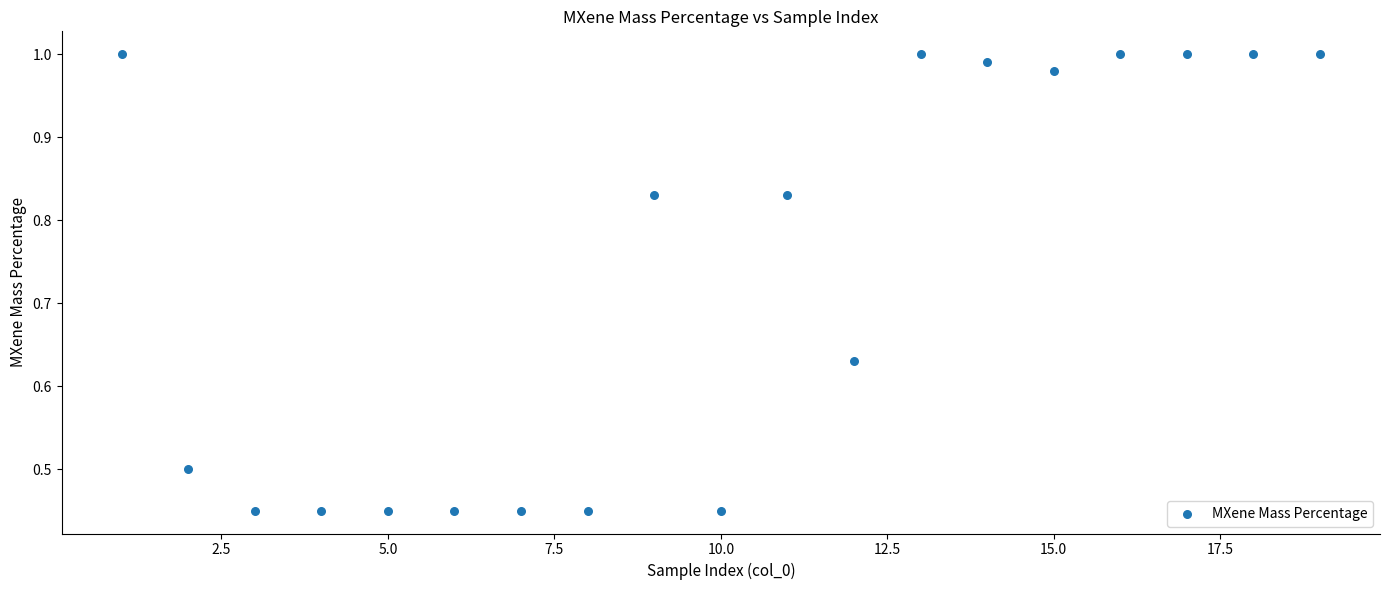

What is the range of X values (max minus min)?

18.0